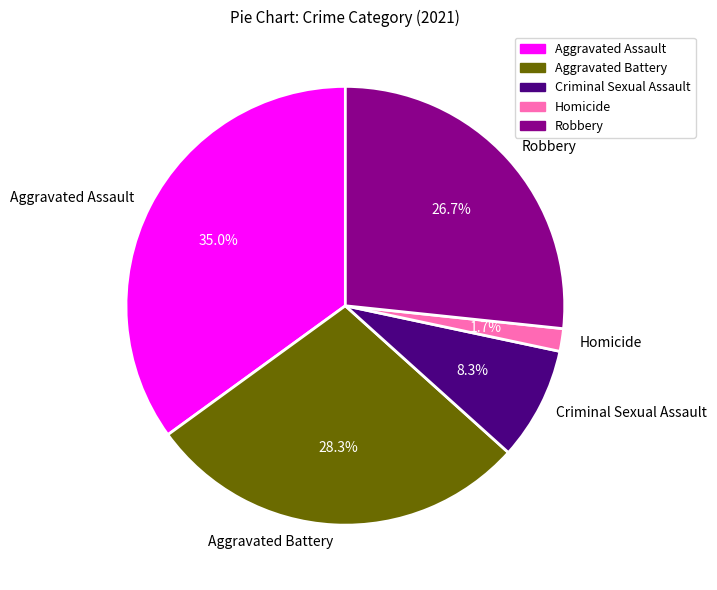

Rank the categories by value from highest to lowest.

Aggravated Assault, Aggravated Battery, Robbery, Criminal Sexual Assault, Homicide